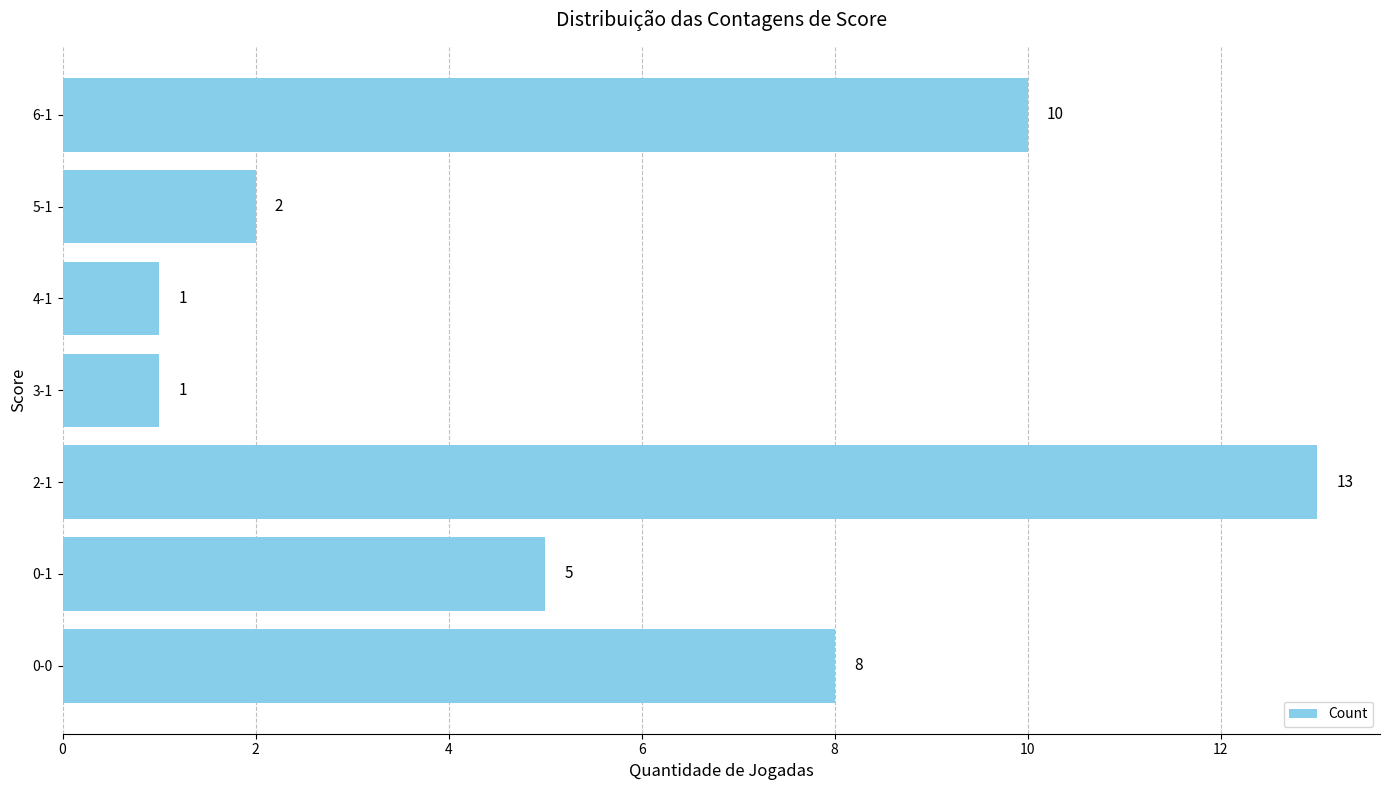

What is the difference between the second highest and minimum values?

9